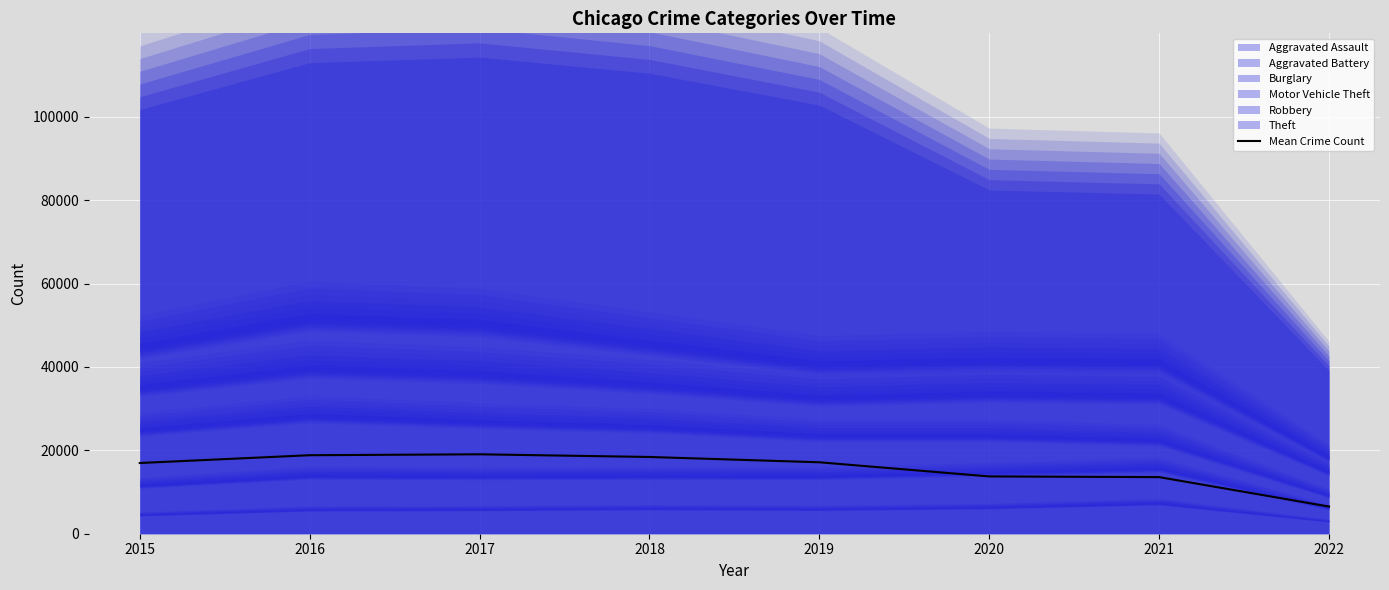

True or false: there are more than 1 points higher than both neighbors.

False